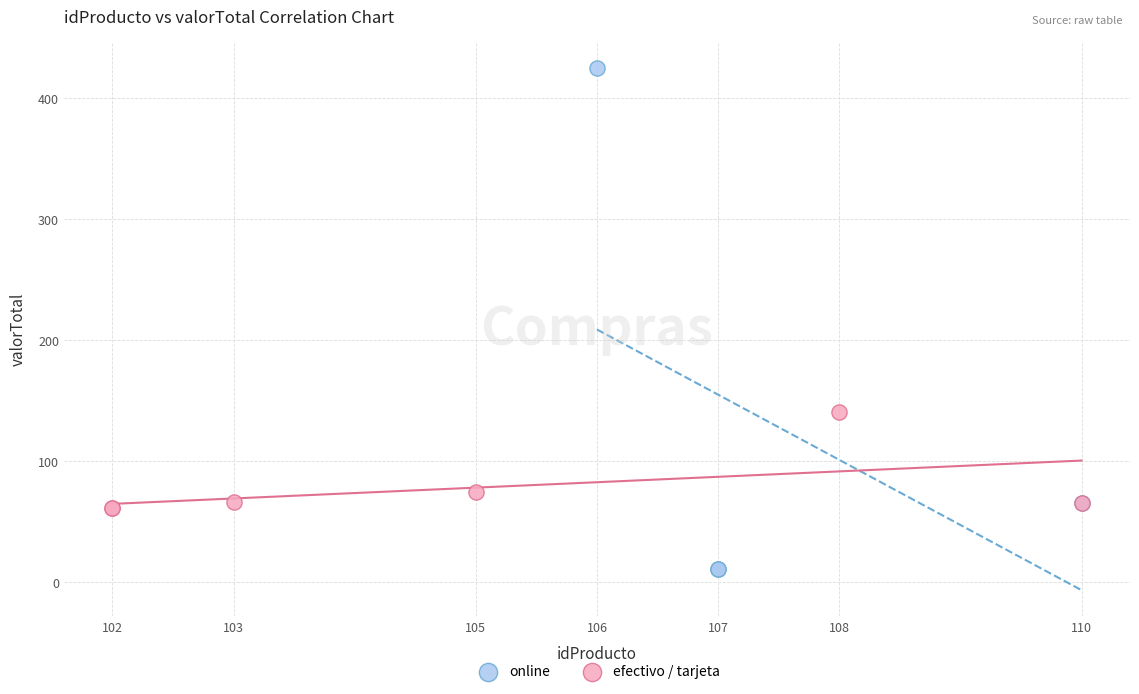

Which series reaches the maximum Y coordinate?

online